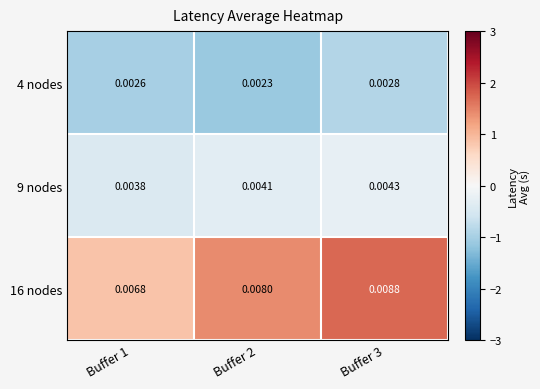

Is the value of 16 nodes at Buffer 2 greater than the value of 9 nodes at Buffer 2?

Yes